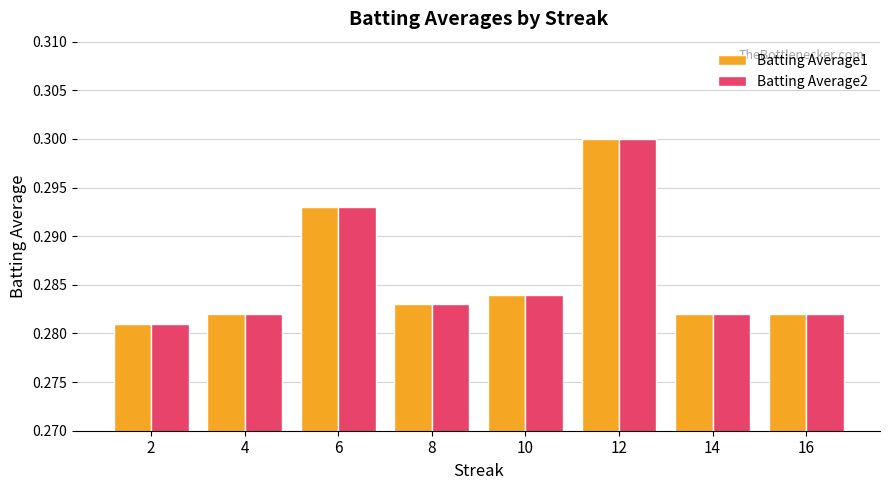

How many distinct data groups are displayed?

2